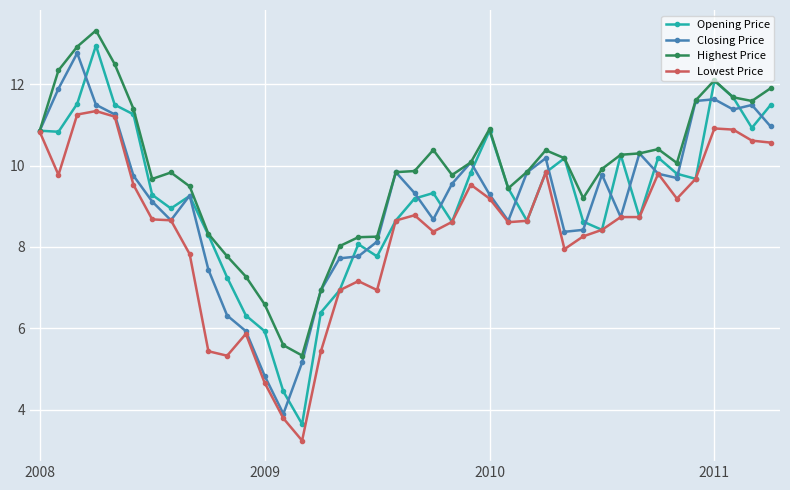

True or false: Highest Price has more than 0 interior local peaks.

True